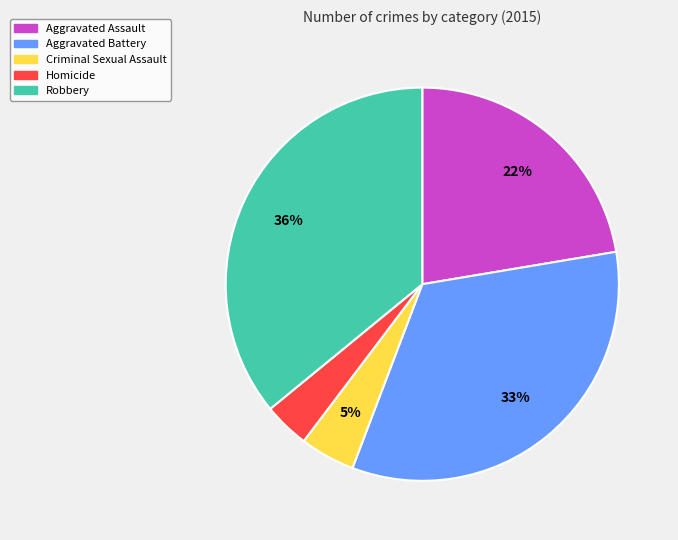

Which category has the biggest portion of the pie?

Robbery